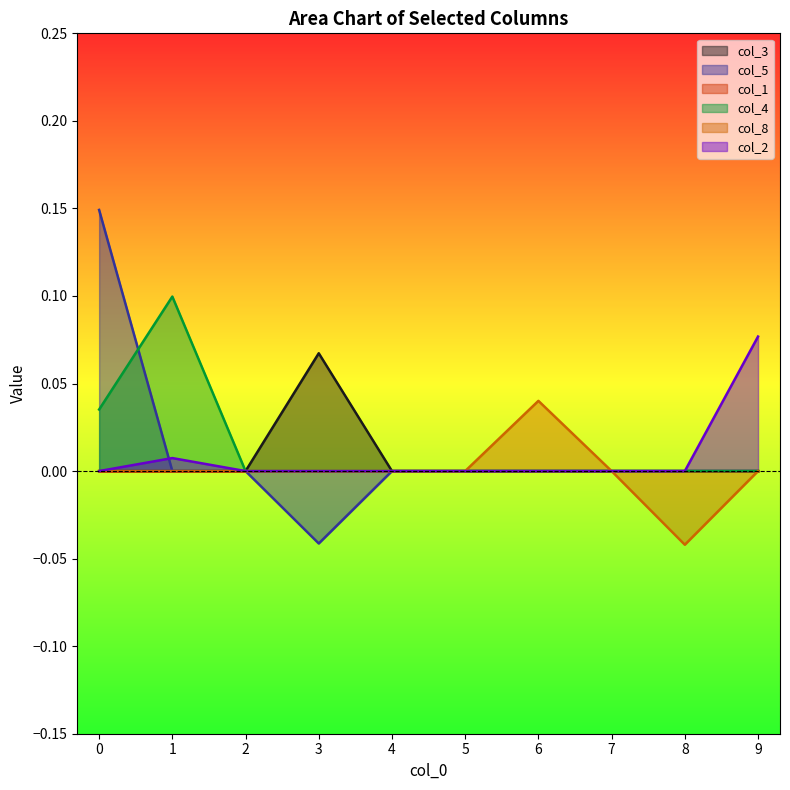

Which series has the largest range (max minus min)?

col_5